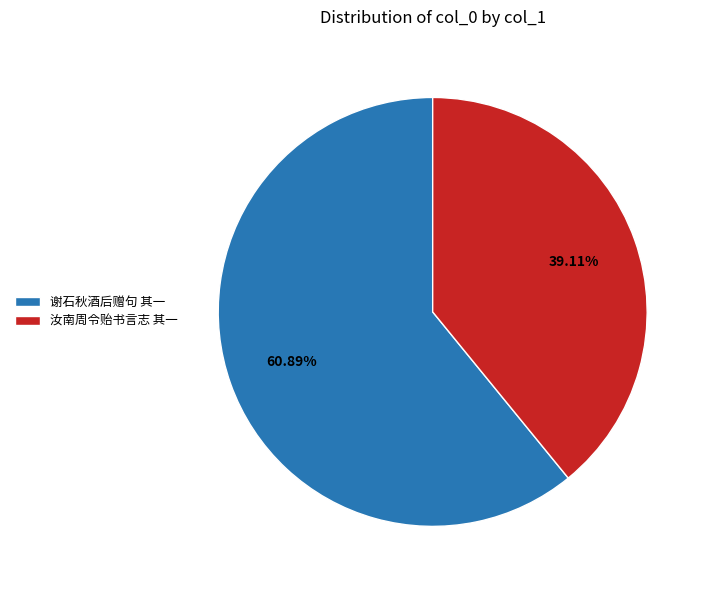

Which category accounts for the majority?

谢石秋酒后赠句 其一